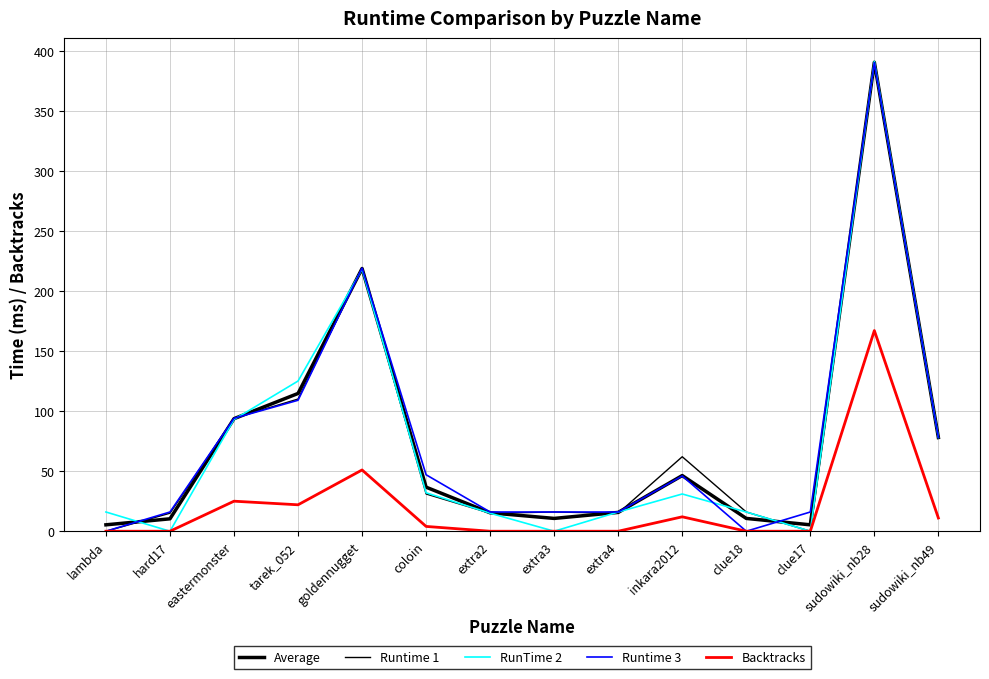

What is the spread (max minus min) of values at clue17?

16.0